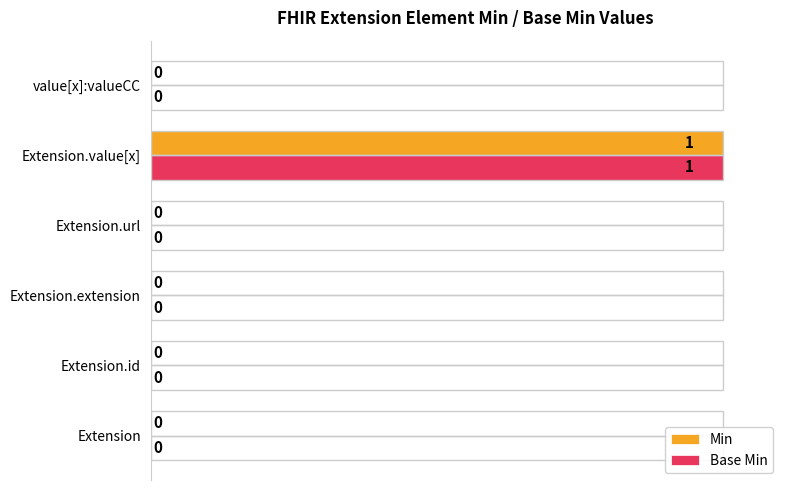

At which category is the sum across all series the highest?

Extension.value[x]